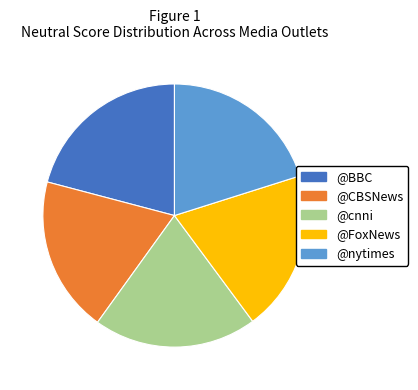

Which category has the biggest portion of the pie?

@BBC